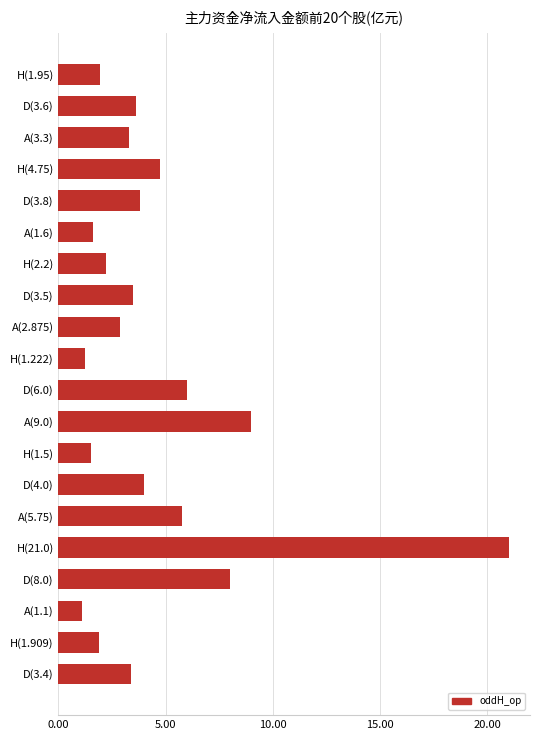

Which has a higher value, A(2.875) or A(9.0)?

A(9.0)